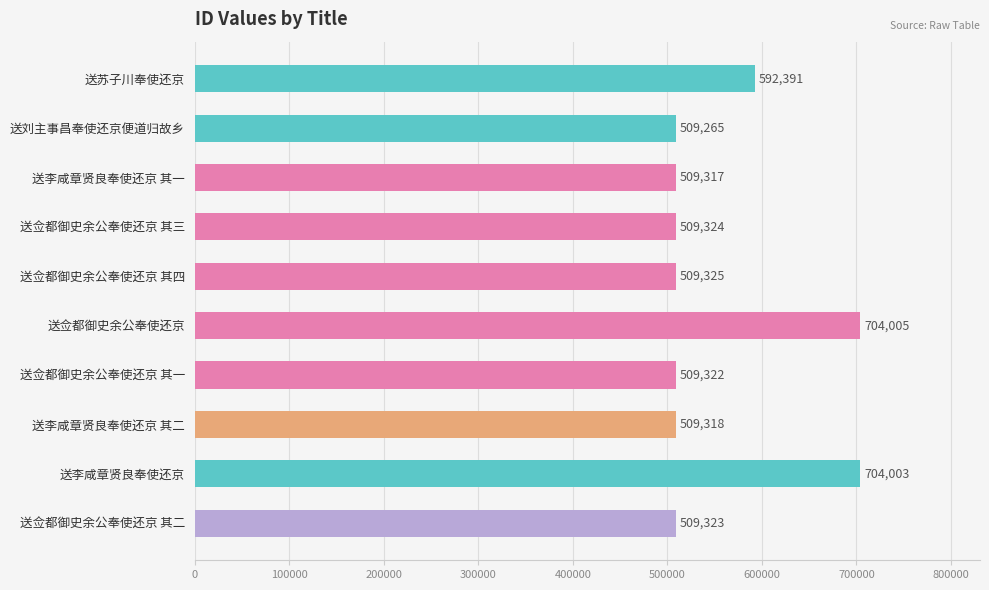

Rank the categories by value from lowest to highest.

送刘主事昌奉使还京便道归故乡, 送李咸章贤良奉使还京 其一, 送李咸章贤良奉使还京 其二, 送佥都御史余公奉使还京 其一, 送佥都御史余公奉使还京 其二, 送佥都御史余公奉使还京 其三, 送佥都御史余公奉使还京 其四, 送苏子川奉使还京, 送李咸章贤良奉使还京, 送佥都御史余公奉使还京